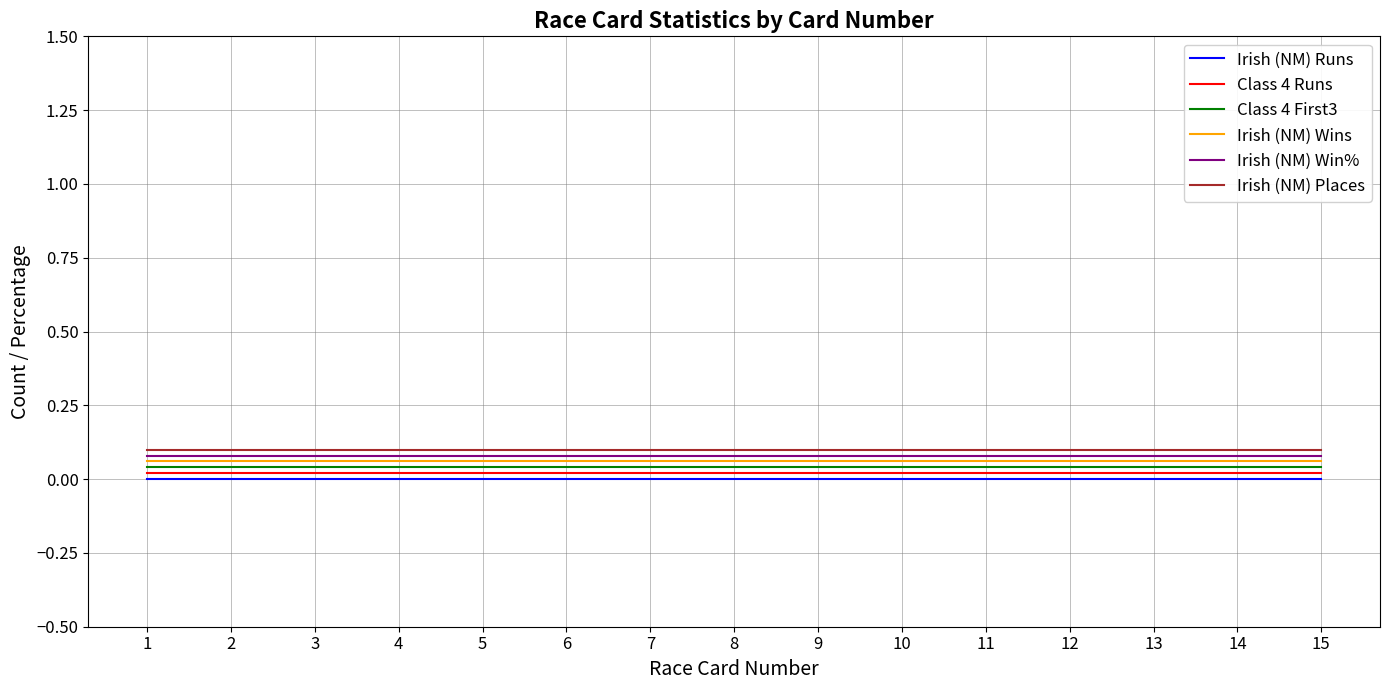

The Irish (NM) Runs series shows 0.0 at 8. True or false?

True